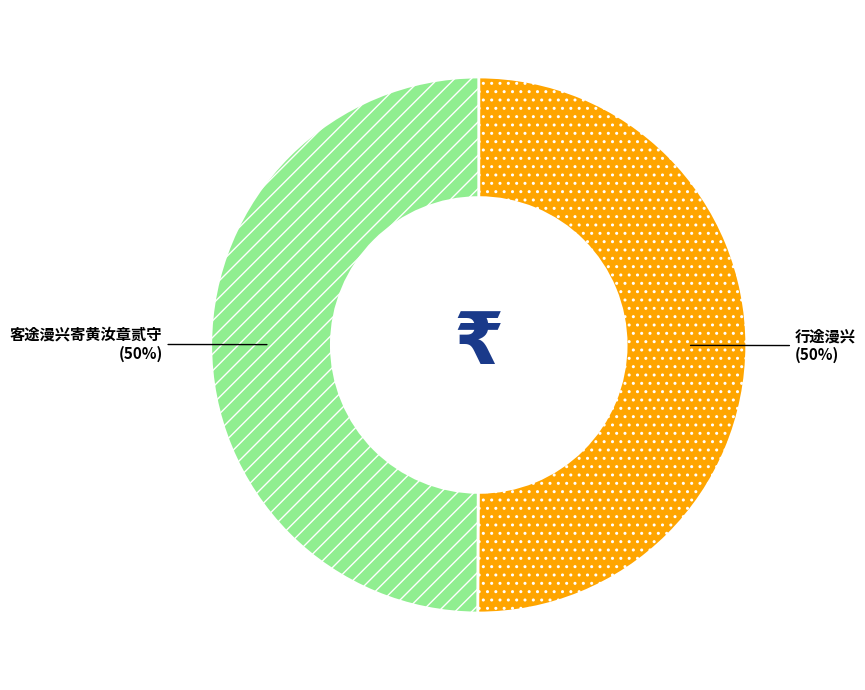

Is the sum of 行途漫兴 and 客途漫兴寄黄汝章贰守 greater than half?

Yes